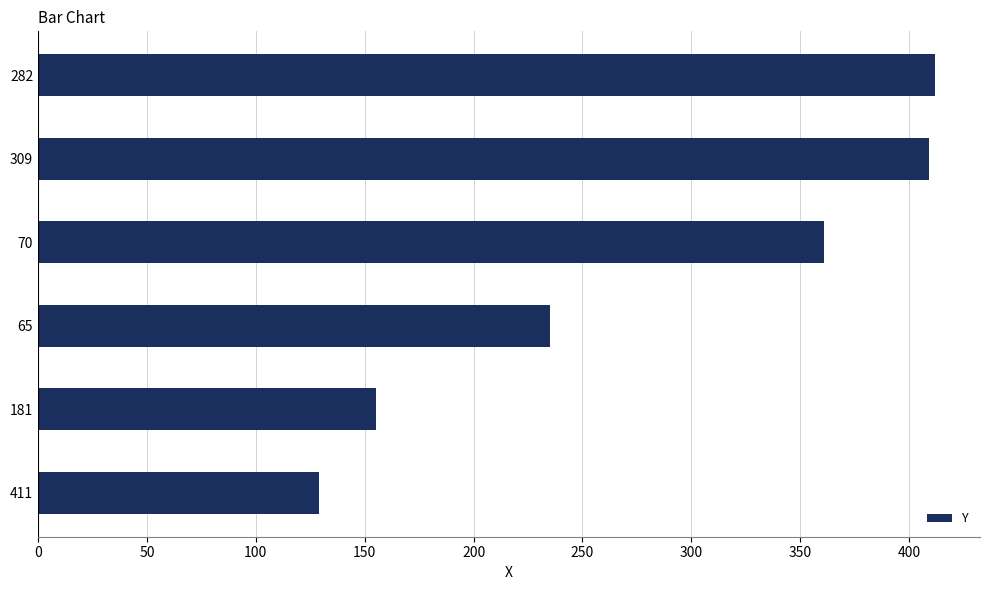

The chart shows a value of 409 at 309. True or false?

True